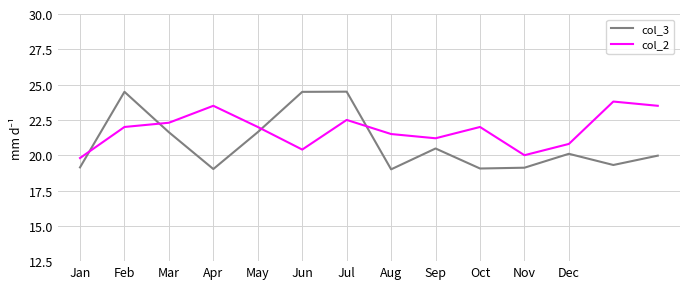

In col_2, how many points are higher than both neighbors (excluding endpoints)?

4